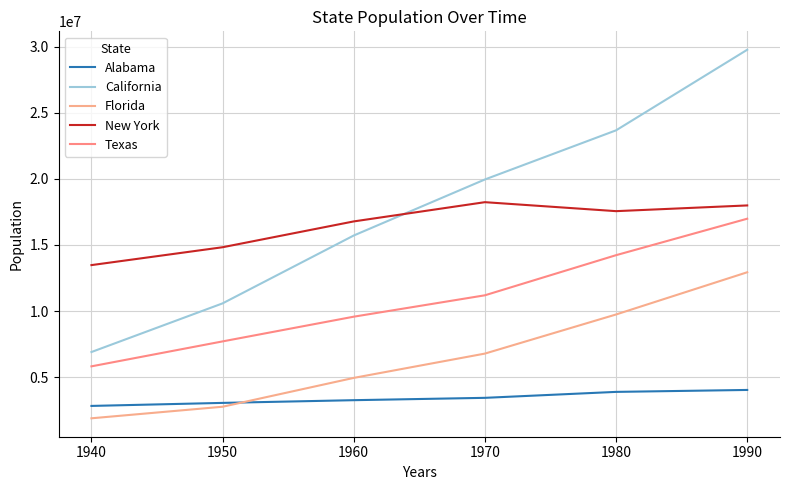

How many values in the Texas series are below 11196730?

3